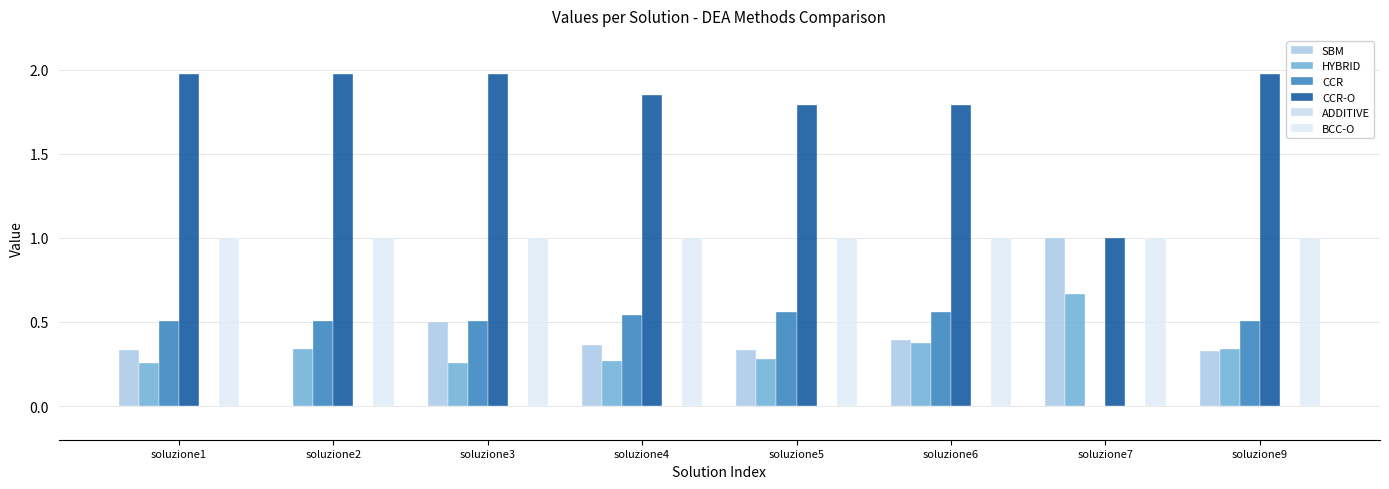

Does the chart contain stacked bars?

No